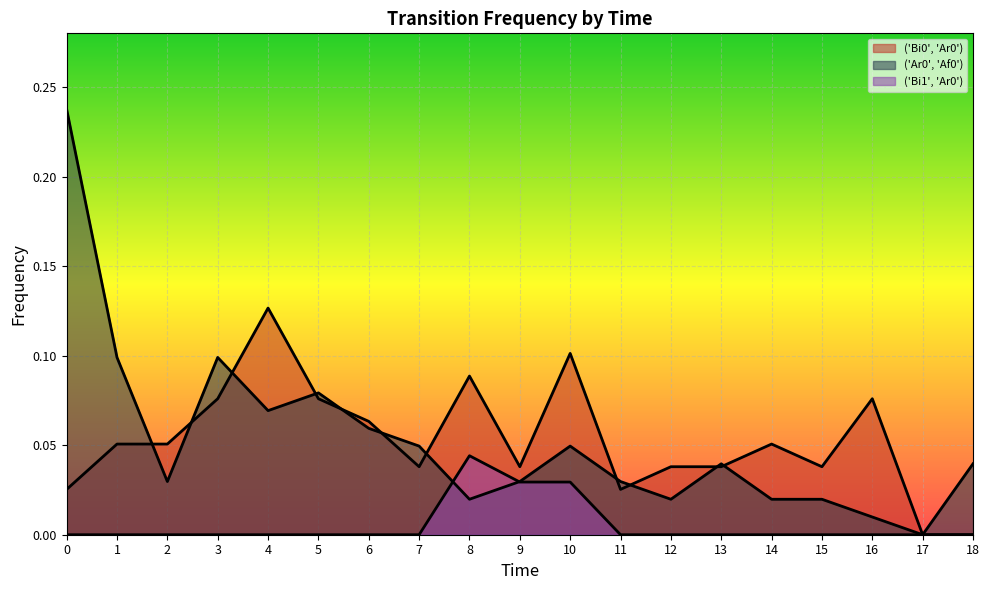

True or false: ('Ar0', 'Af0') has a value of 0.0 at 15.

True